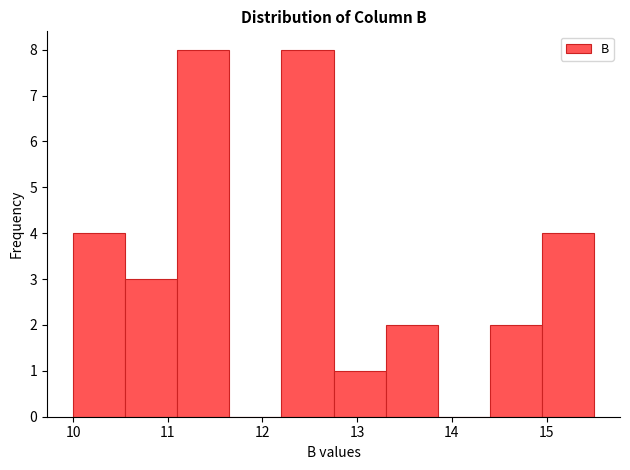

How tall is the bar that spans 10.55 to 11.10 on the x-axis? Neither the bar edges nor the heights are printed on the chart, so give them approximately, as read against the axes.

3